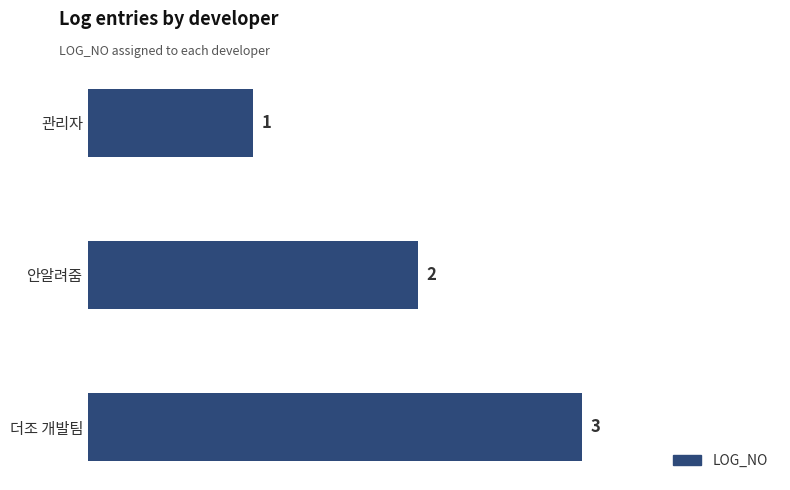

What is the minimum value shown in the chart?

1